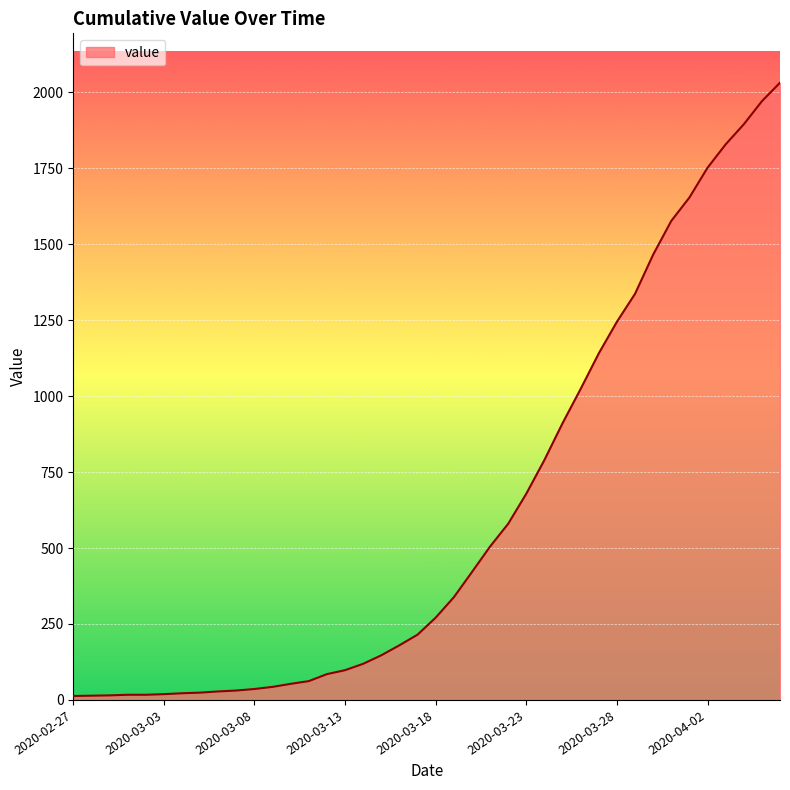

What is the difference between the maximum and minimum values?

2019